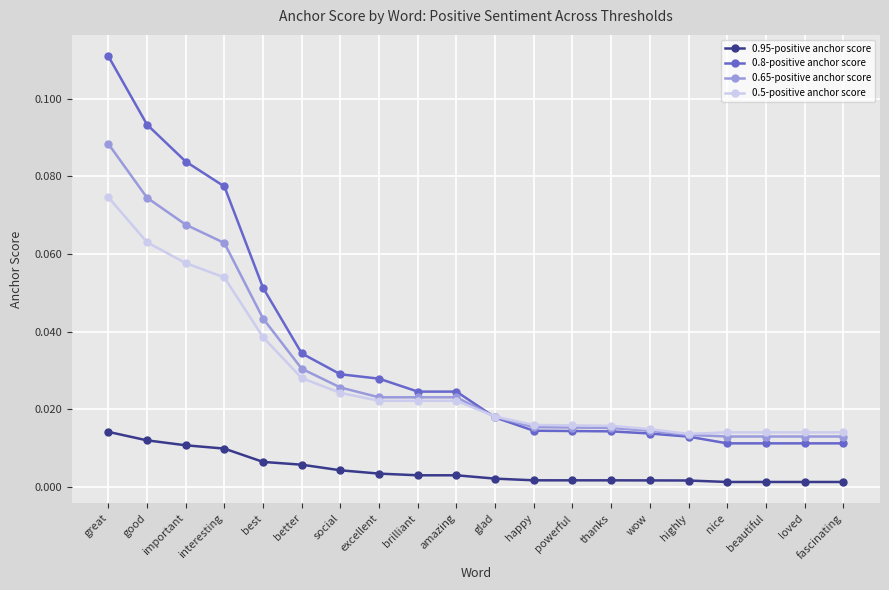

True or false: 0.95-positive anchor score and 0.5-positive anchor score cross at least once.

False